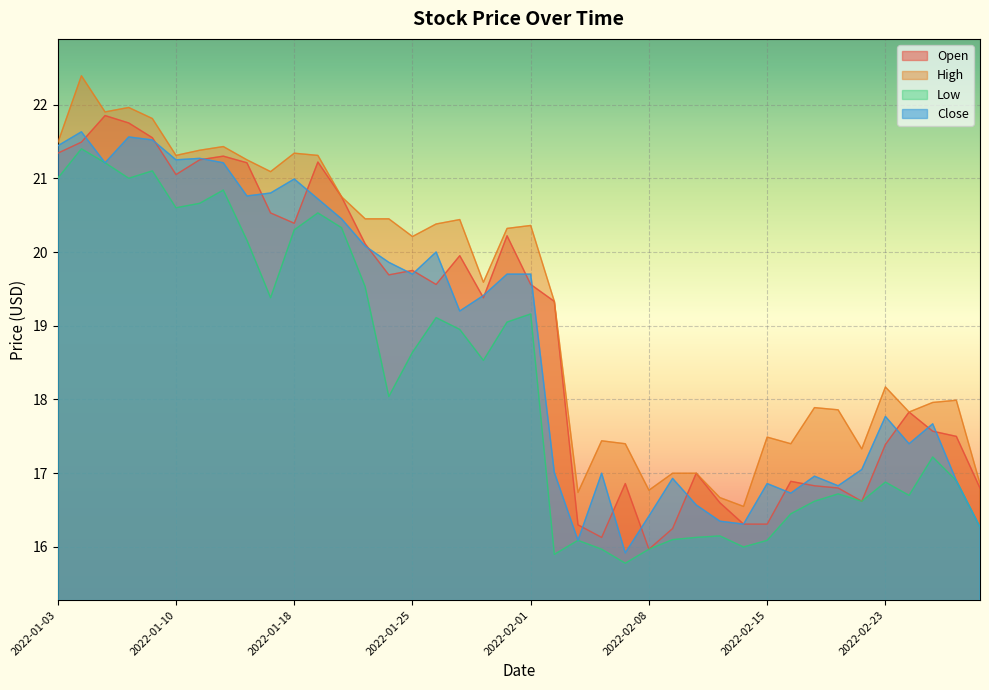

What is the total value across all series at 2022-02-17?

68.3